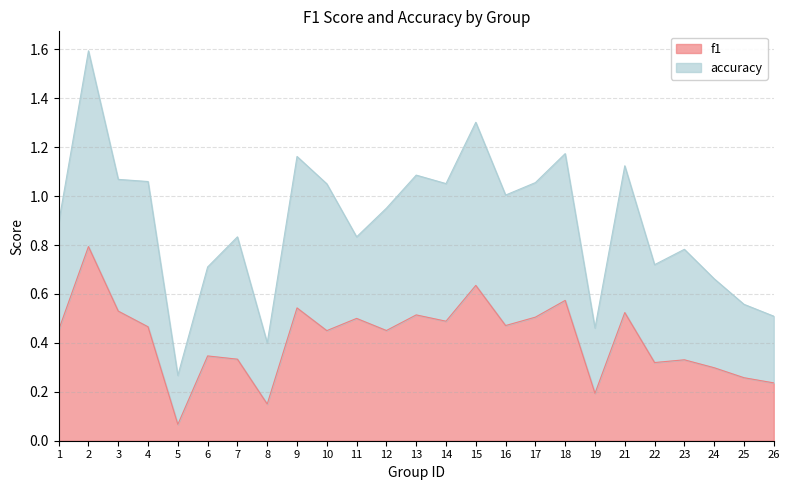

At which category does the data reach its first local valley?

5